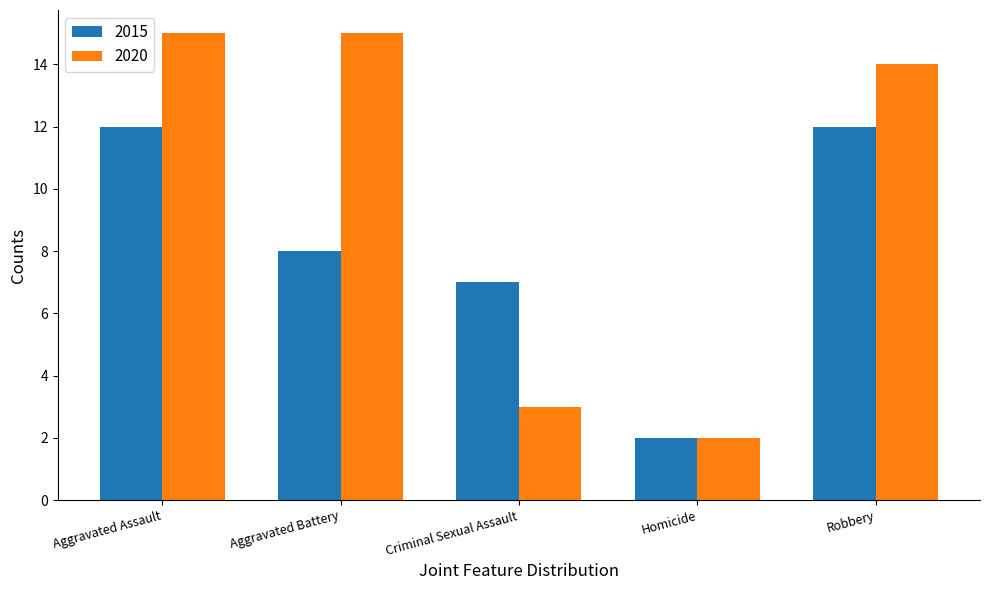

What is the difference between the maximum and minimum values in the 2020 series?

13